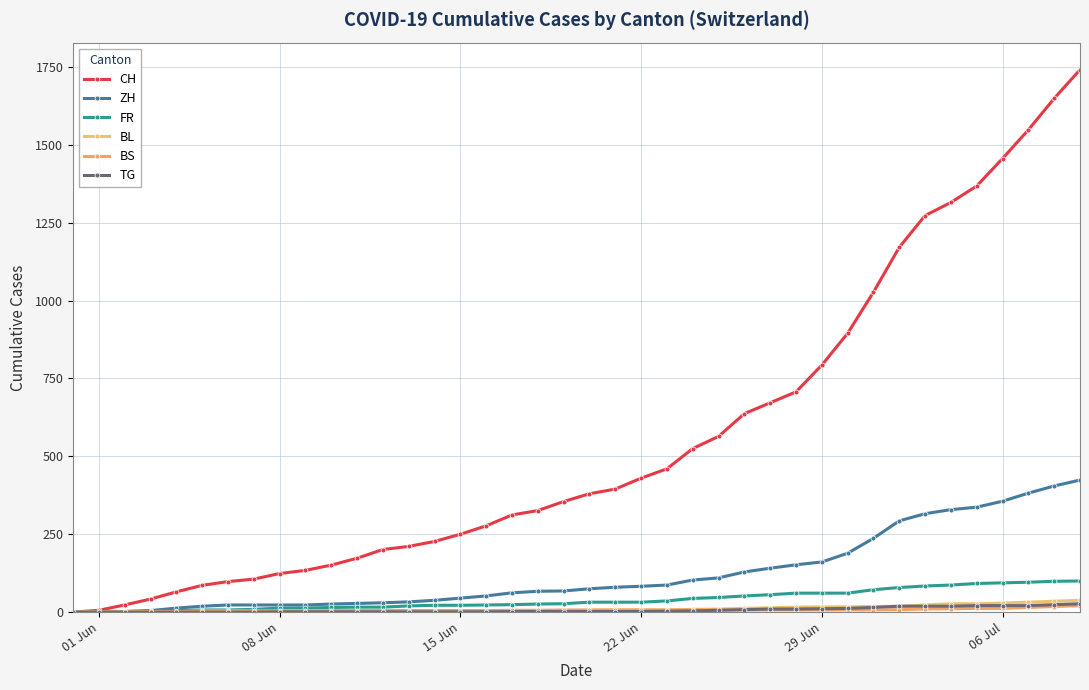

What are all the series names shown in the legend?

CH, ZH, FR, BL, BS, TG